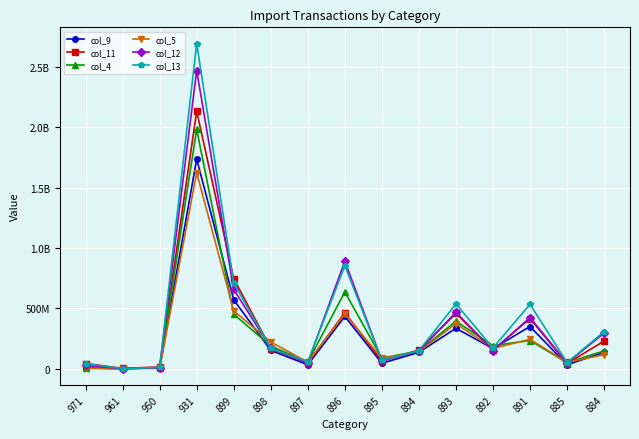

What are all the series names shown in the legend?

col_9, col_11, col_4, col_5, col_12, col_13